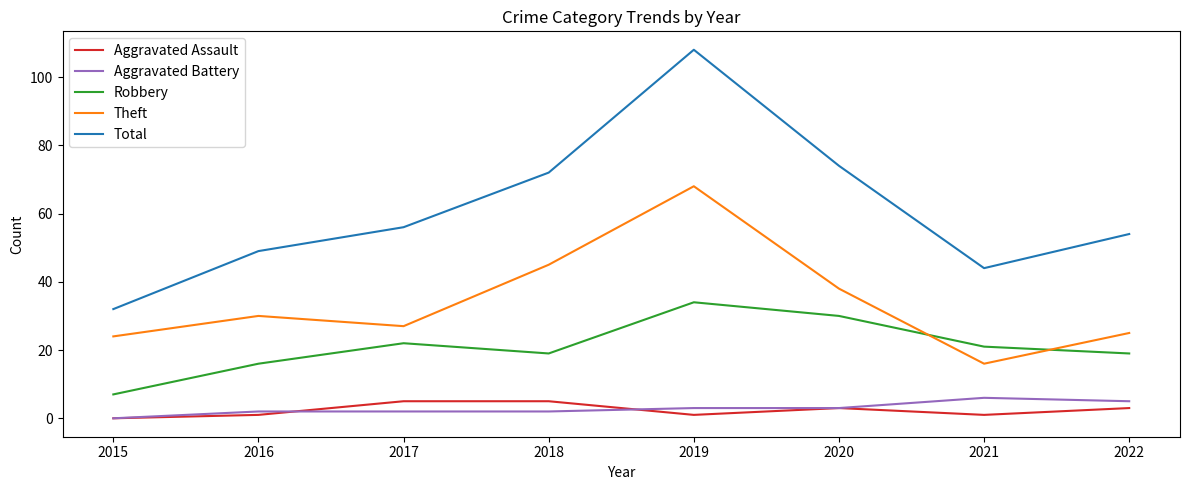

Reading left to right, list all the values displayed in this chart.

Aggravated Assault: 2015=0	2016=1	2017=5	2018=5	2019=1	2020=3	2021=1	2022=3
Aggravated Battery: 2015=0	2016=2	2017=2	2018=2	2019=3	2020=3	2021=6	2022=5
Robbery: 2015=7	2016=16	2017=22	2018=19	2019=34	2020=30	2021=21	2022=19
Theft: 2015=24	2016=30	2017=27	2018=45	2019=68	2020=38	2021=16	2022=25
Total: 2015=32	2016=49	2017=56	2018=72	2019=108	2020=74	2021=44	2022=54